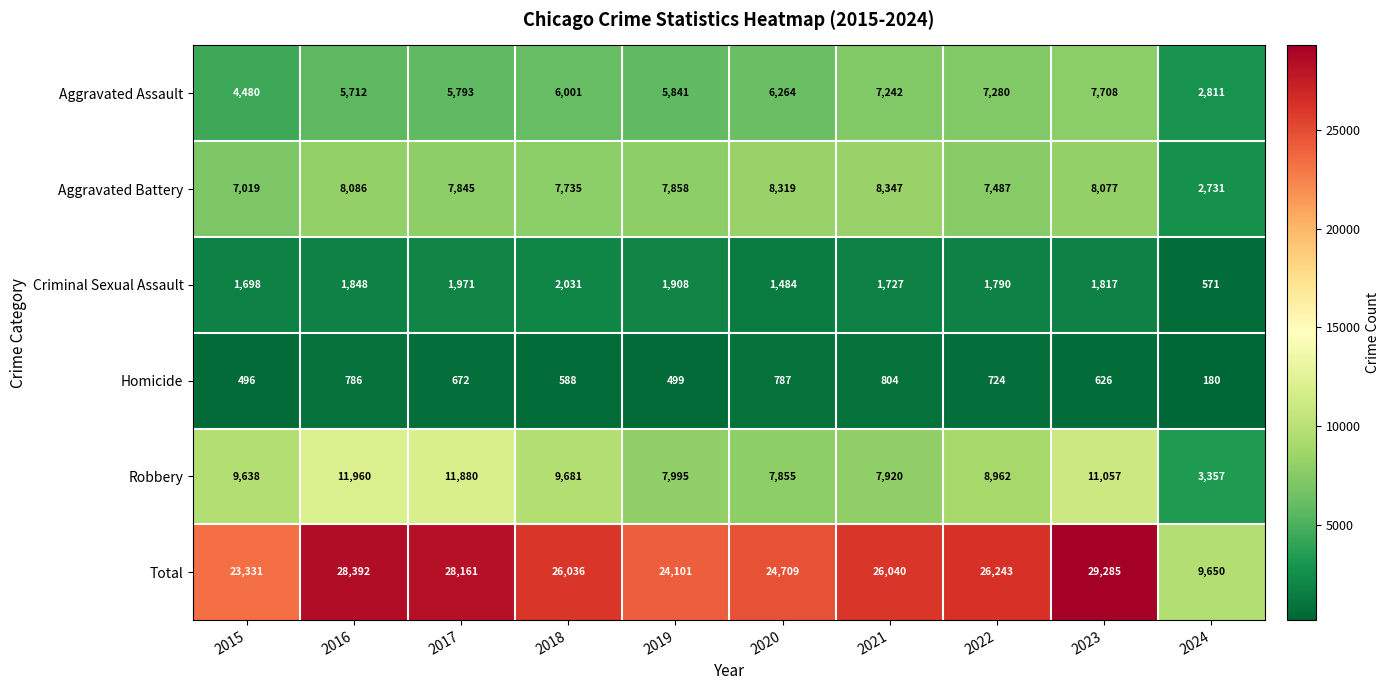

Which category has the highest value across all series?

2023